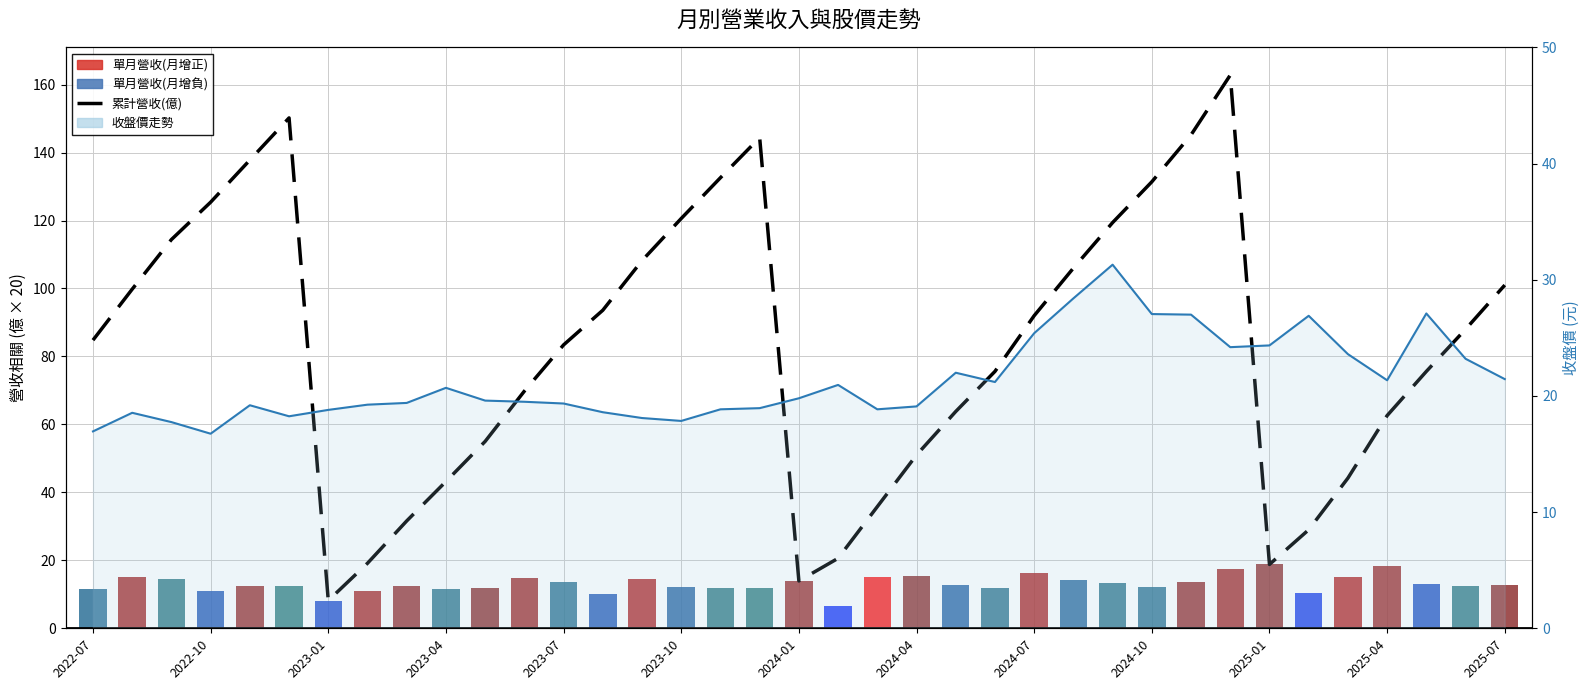

Reading left to right, what are all the values shown in this chart?

累計營收(億): 84.8	99.8	114.4	125.4	137.8	150.2	8.2	19.1	31.6	43.2	55.0	69.8	83.4	93.6	108.2	120.6	132.6	144.4	13.9	20.6	35.8	51.0	63.8	75.6	92.0	106.0	119.4	131.4	145.2	162.8	18.8	29.0	44.2	62.6	75.6	88.0	101.0
單月營收(億): 11.6	15.0	14.5	11.0	12.5	12.4	8.2	11.0	12.4	11.6	11.9	14.8	13.6	10.2	14.6	12.3	12.0	11.9	13.9	6.7	15.2	15.3	12.7	11.8	16.4	14.1	13.3	12.2	13.7	17.6	18.8	10.2	15.2	18.4	12.9	12.6	12.9
收盤價(元): 16.9	18.6	17.8	16.8	19.2	18.2	18.8	19.2	19.4	20.7	19.6	19.5	19.4	18.6	18.1	17.9	18.9	18.9	19.8	20.9	18.9	19.1	22.0	21.2	25.4	28.4	31.3	27.1	27.0	24.2	24.4	26.9	23.6	21.4	27.1	23.2	21.4